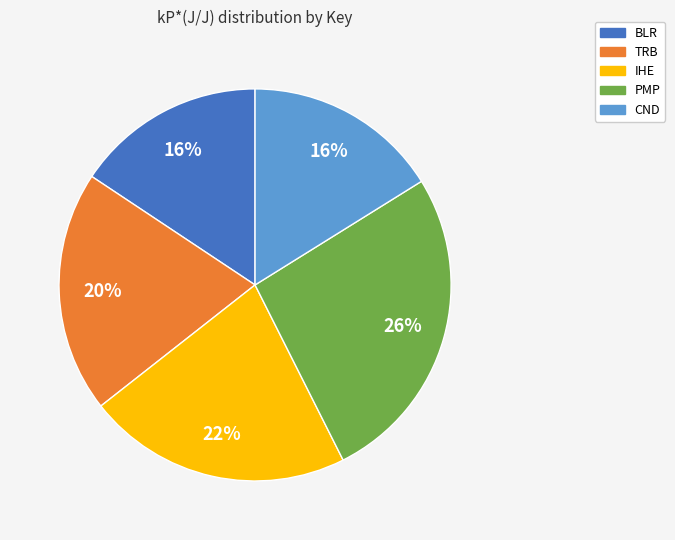

Is there a majority slice in this chart?

No